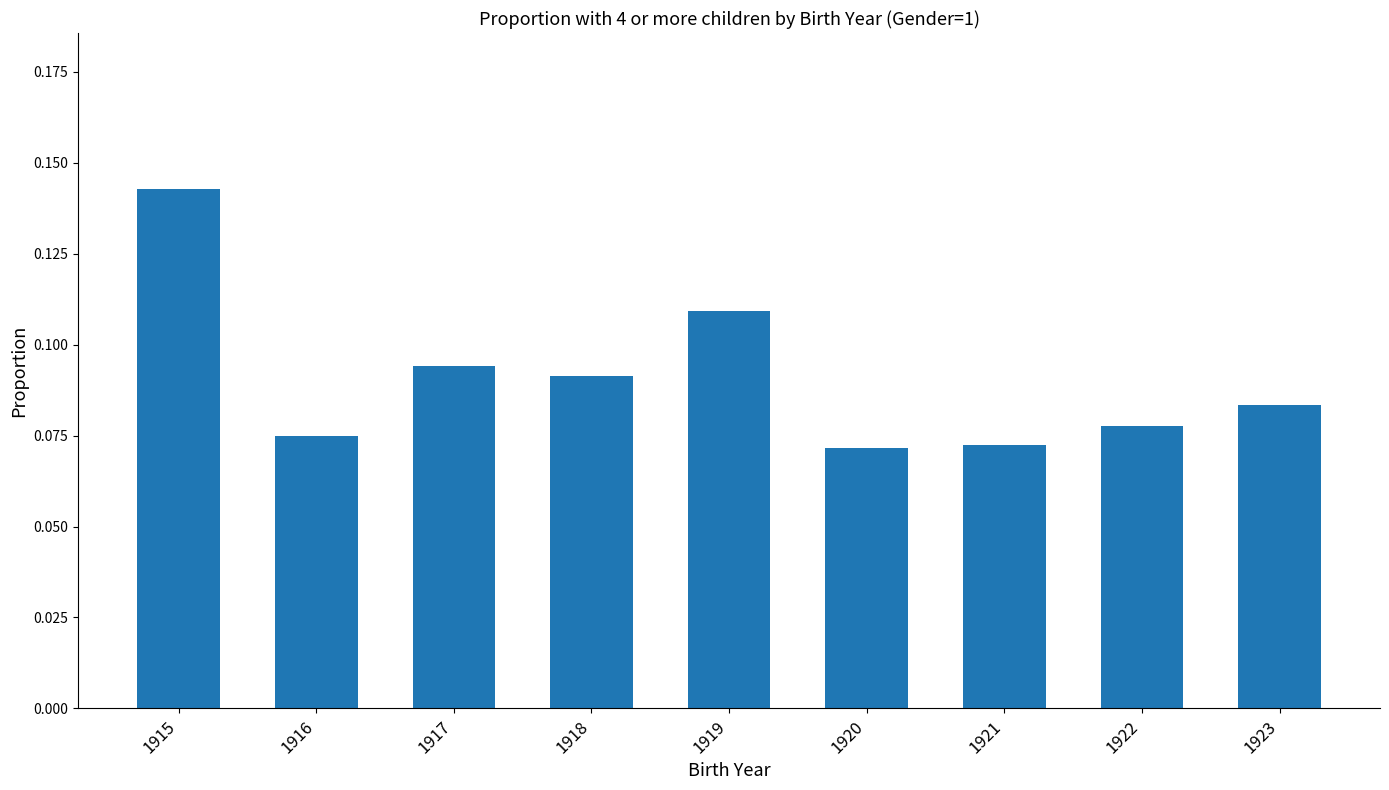

What is the sum of all values?

0.8